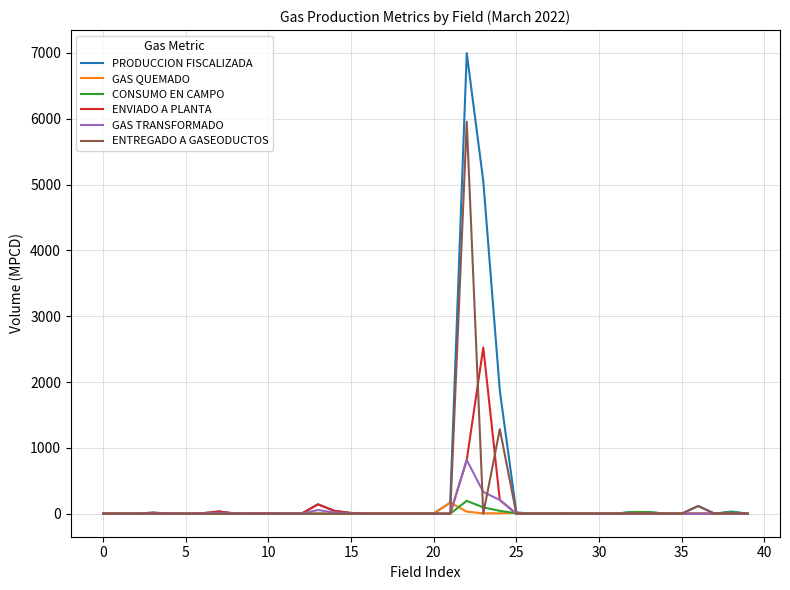

At how many categories does at least one series exceed 3046?

2